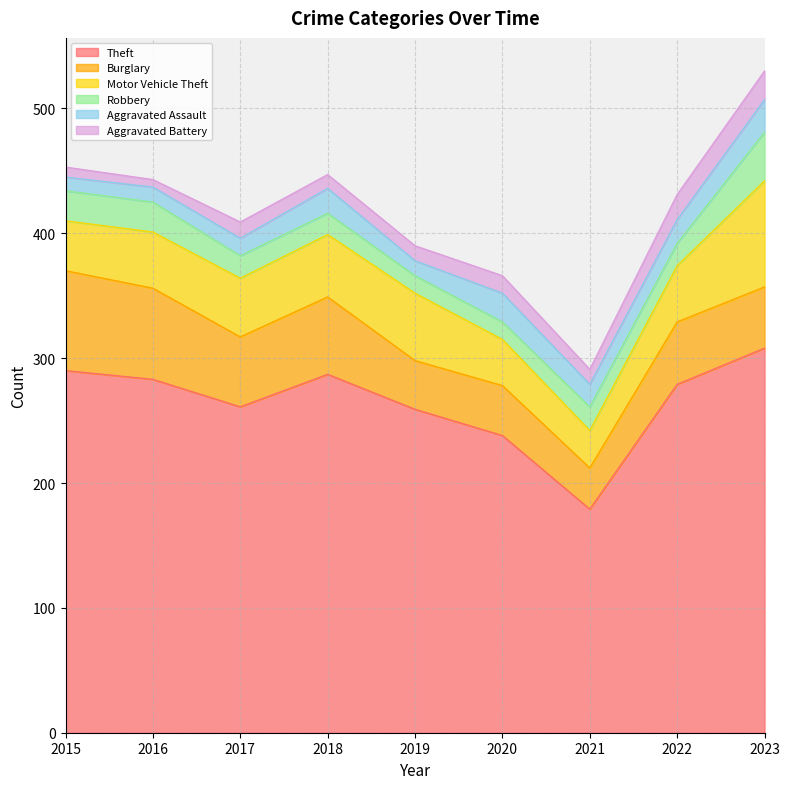

Which series has the widest spread of values?

Theft